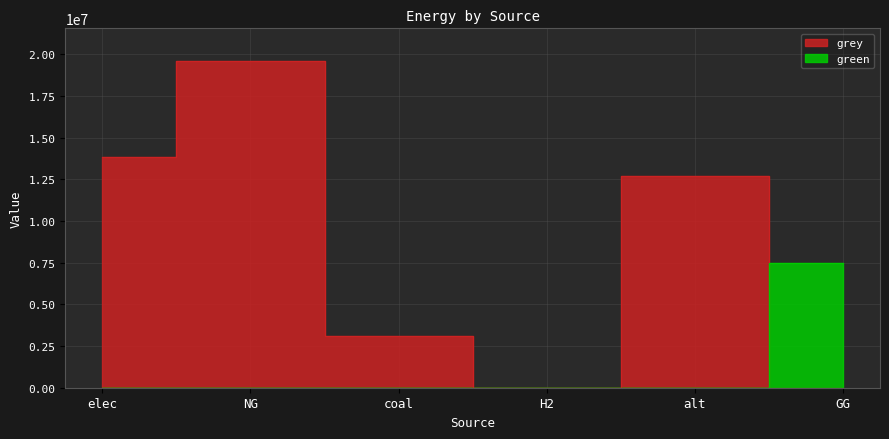

Is it true that grey equals -6847568.9 at H2?

False